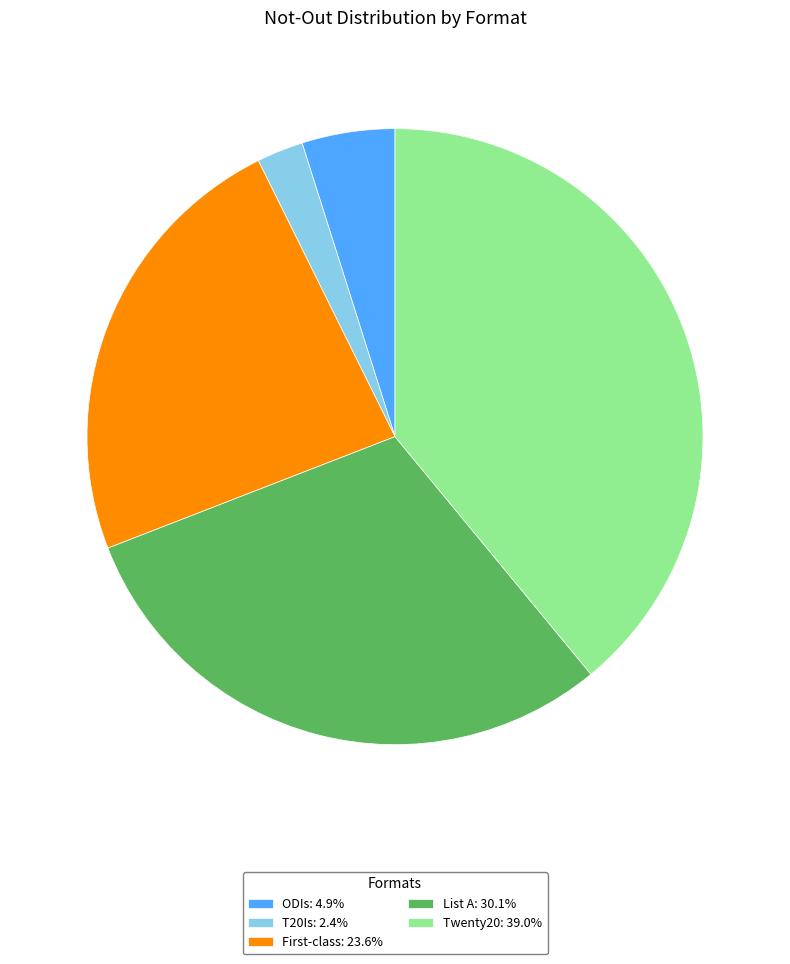

Approximately how many times larger is the value at List A: 30.1% compared to T20Is: 2.4%?

12.3